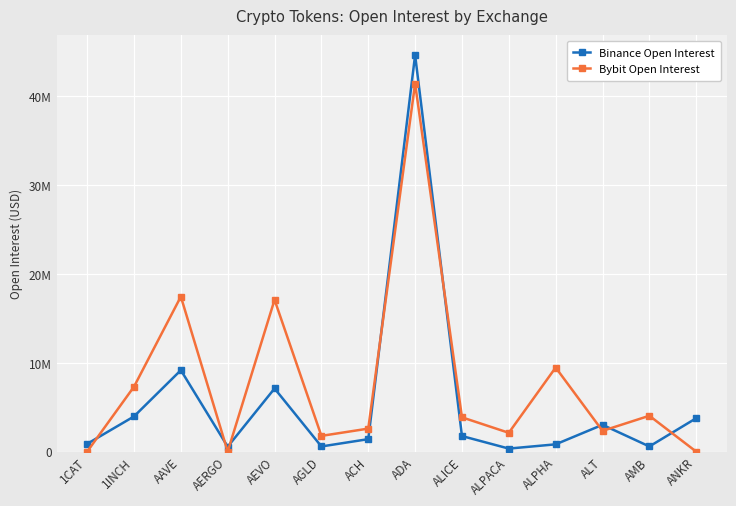

Reading right to left, transcribe all the data shown in this chart.

Binance Open Interest: 3764604	582952	3021258	821909	342577	1755556	44668096	1406245	582220	7113077	557144	9172092	3964197	876420
Bybit Open Interest: 0	4040600	2339335	9472868	2119894	3863846	41454752	2592835	1773884	17100263	0	17462579	7314418	0